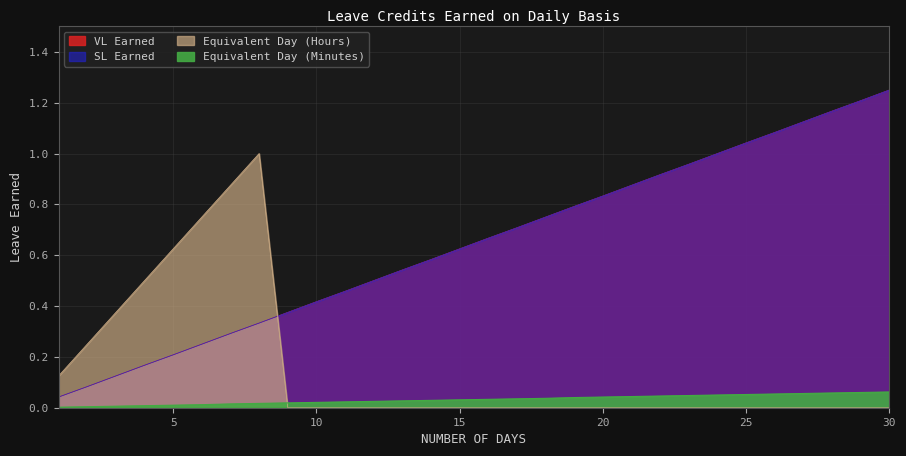

At which label is VL Earned closest to 0?

1